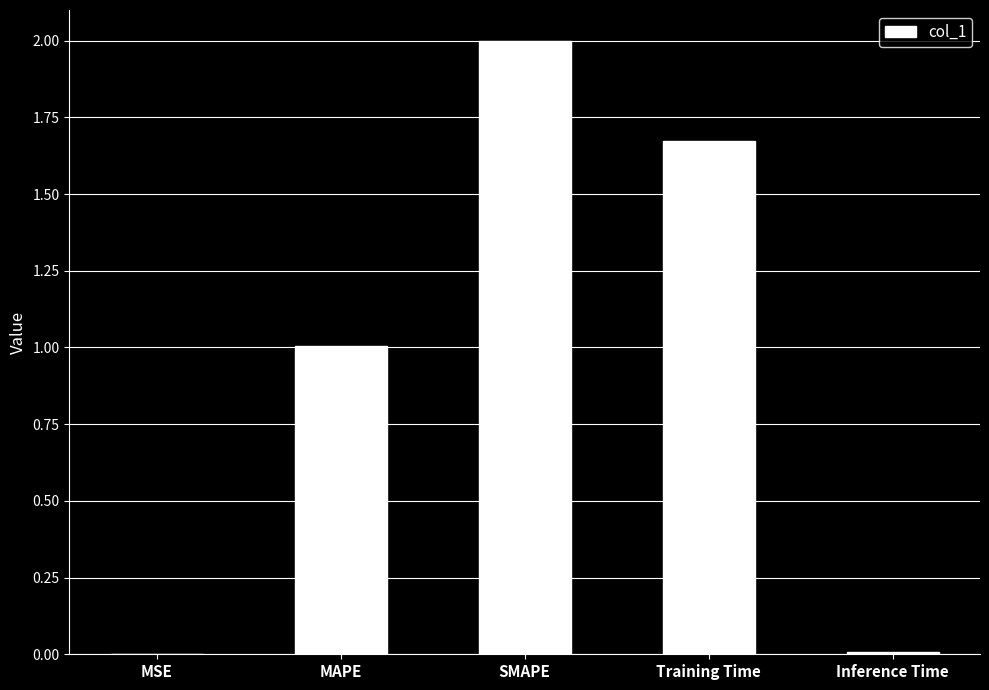

What is the average value?

0.9